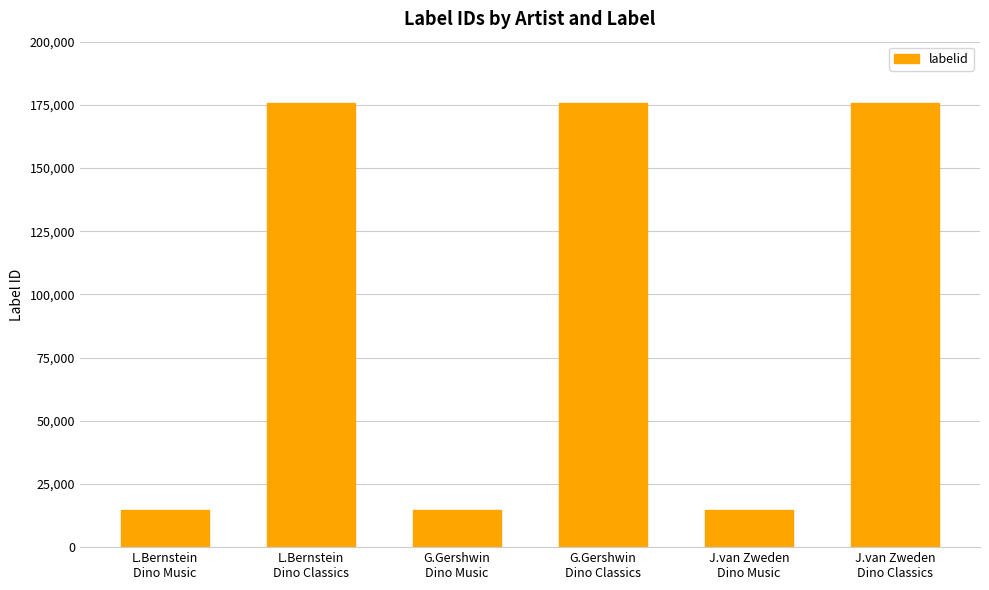

What is the greatest value displayed?

175700